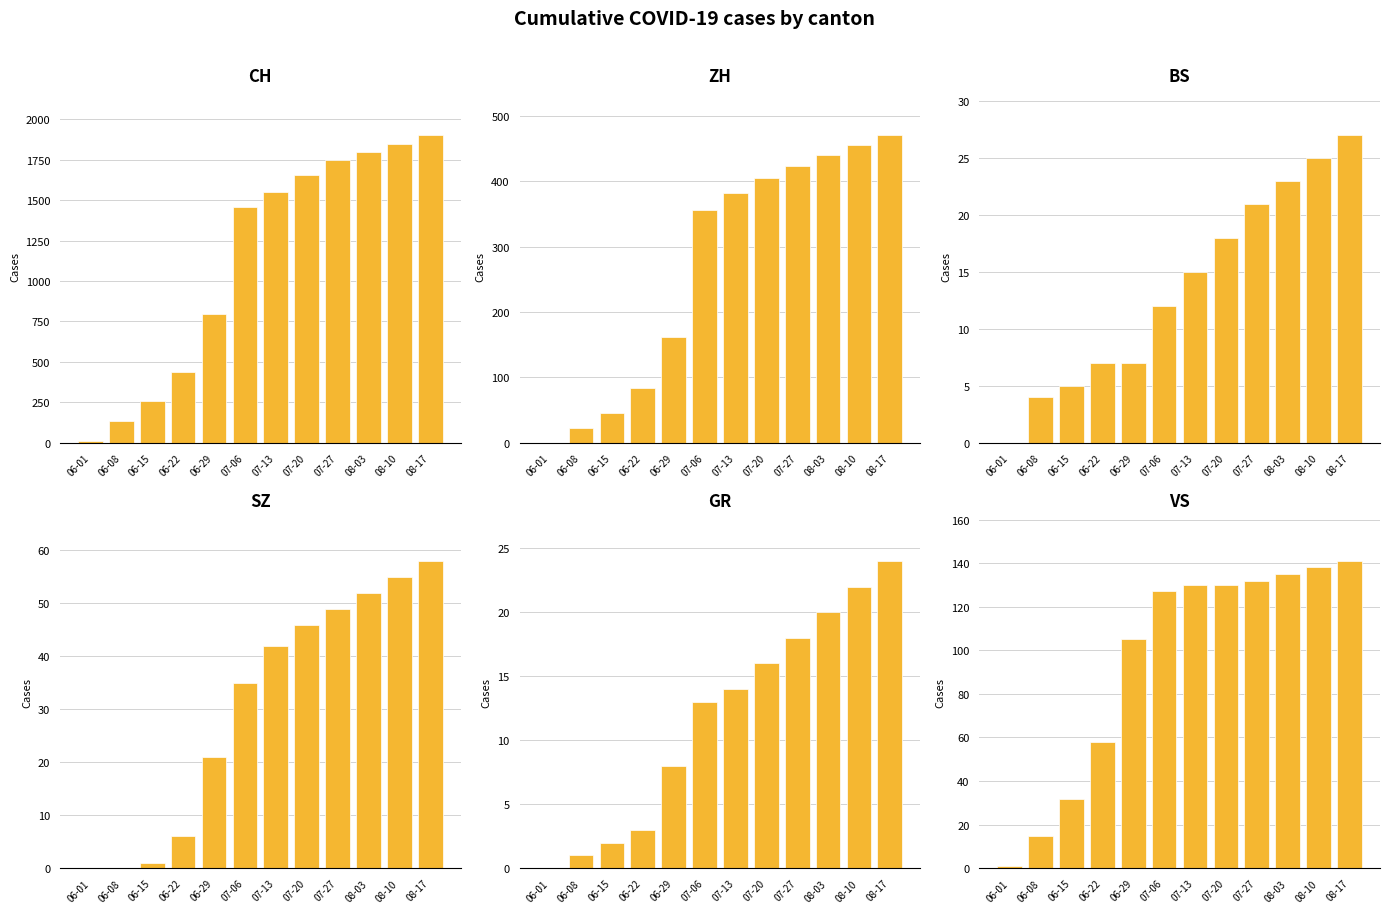

The value of VS at 07-13 is 130. True or false?

True